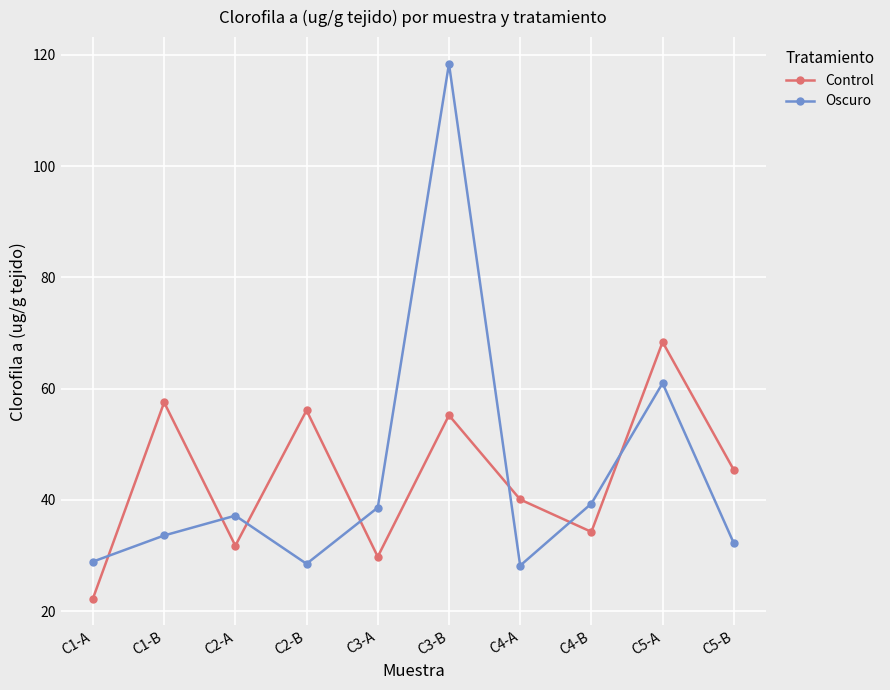

What is the minimum value shown in the chart?

22.3